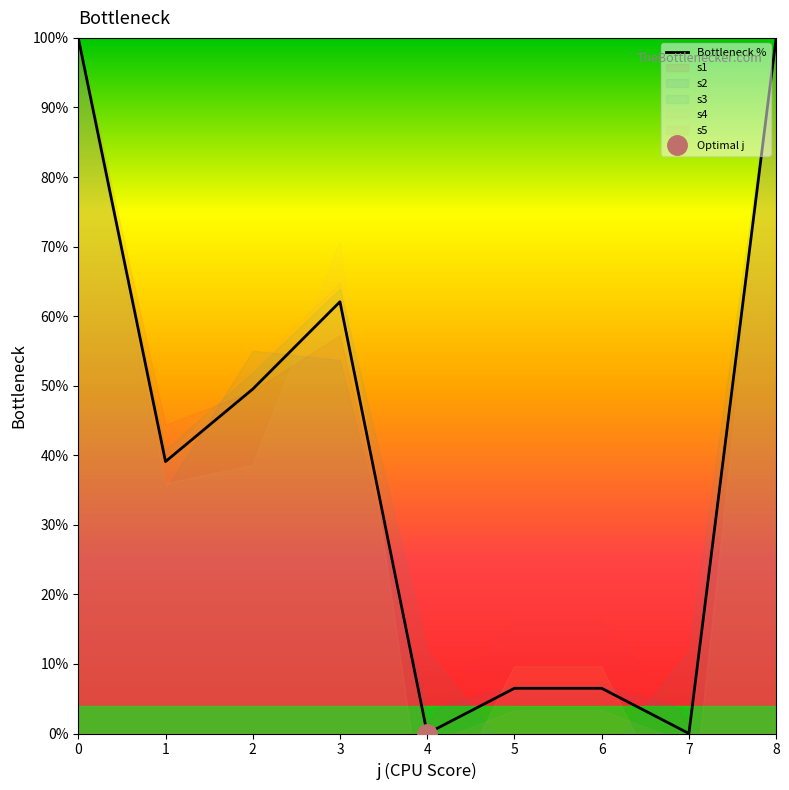

Between 2 and 6, which is larger?

2